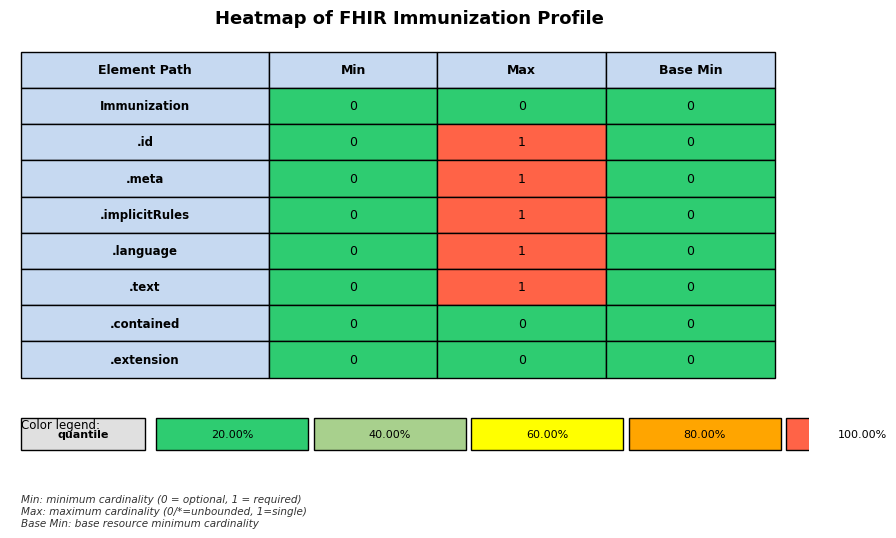

How many values in the Immunization.id series exceed 0?

1